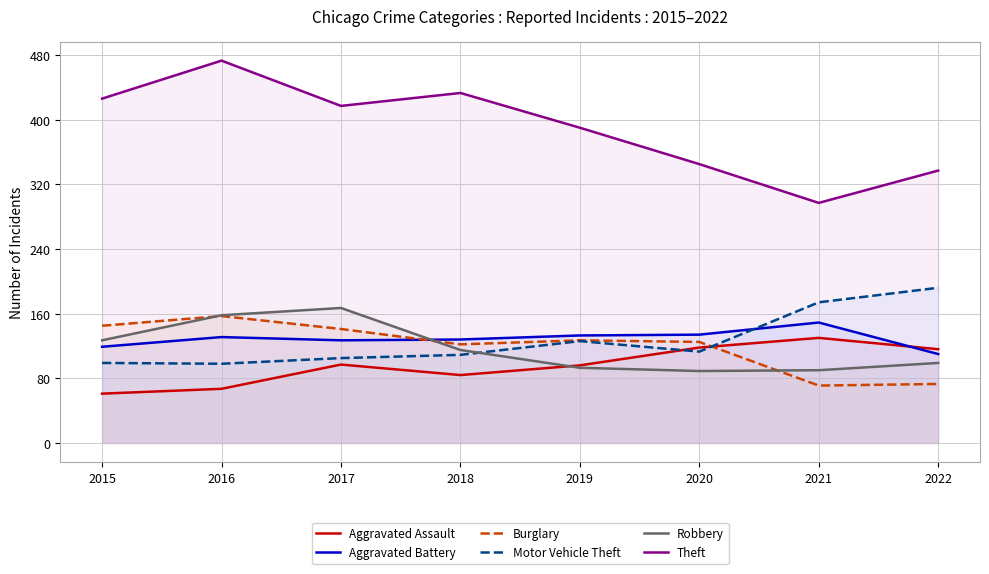

Where is Theft nearest to the value 385?

2019